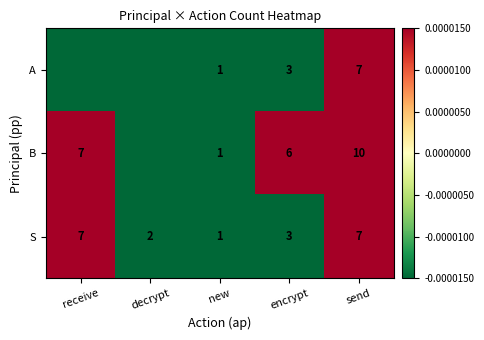

At which label does S first exceed 3?

receive